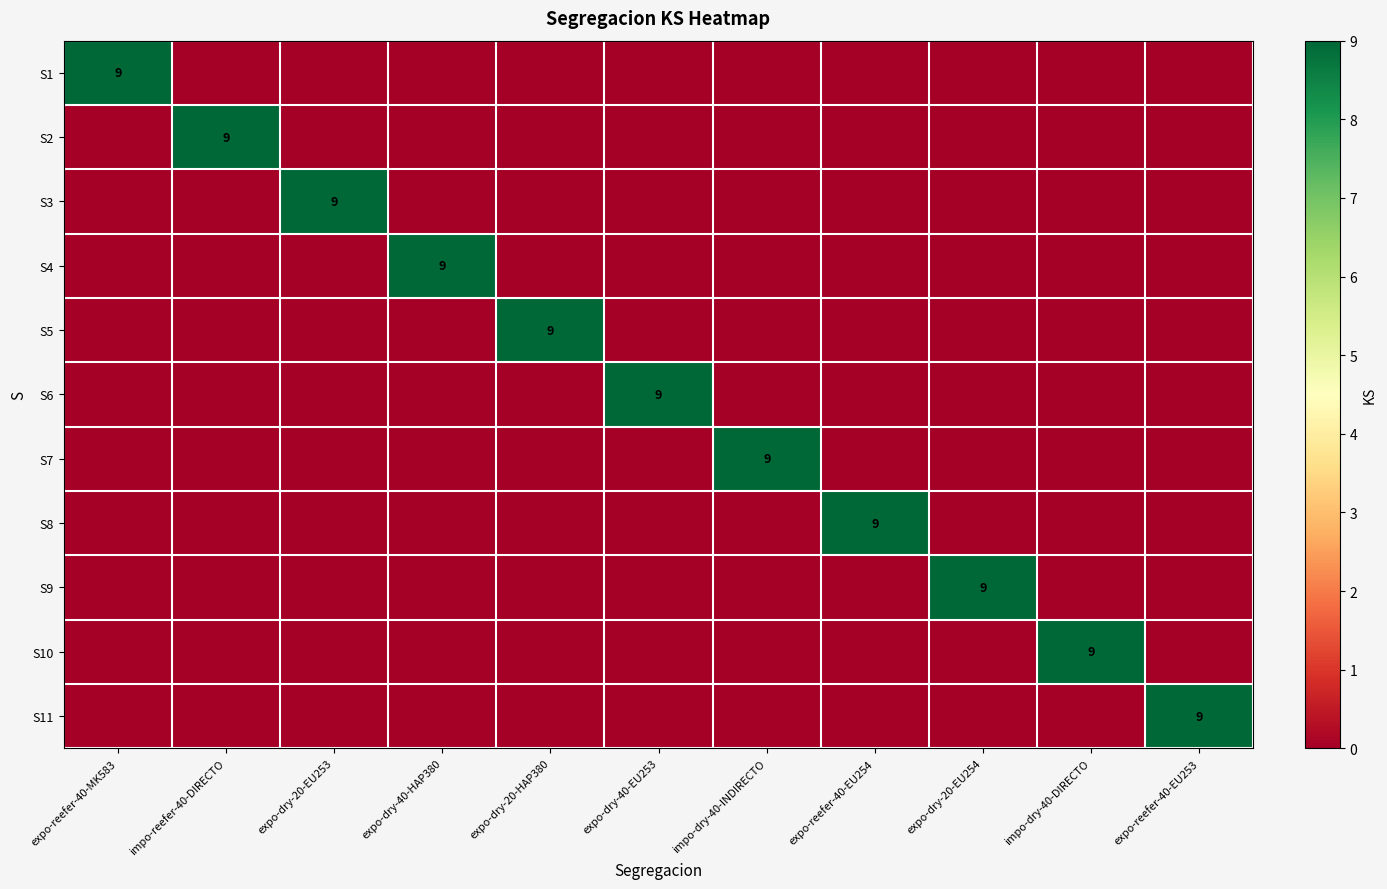

What is the total value across all series at impo-reefer-40-DIRECTO?

9